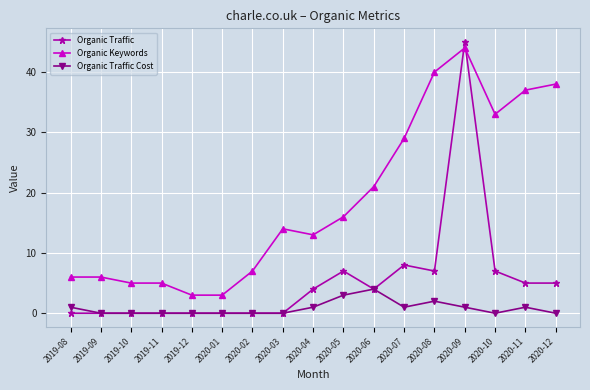

What is the total value across all series at 2020-03?

14